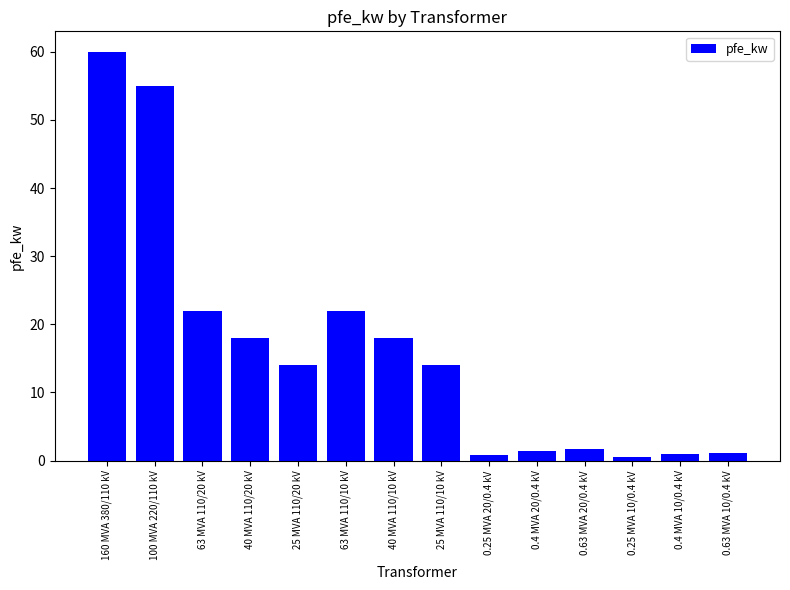

True or false: the data shows 89.7 at 160 MVA 380/110 kV.

False